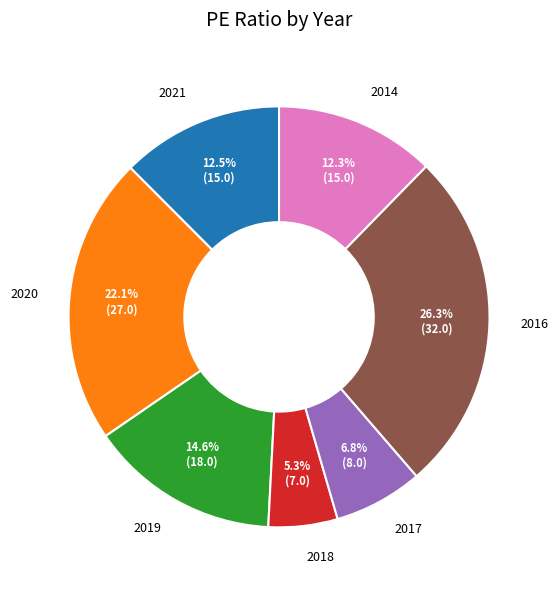

How many slices are in this pie chart?

7